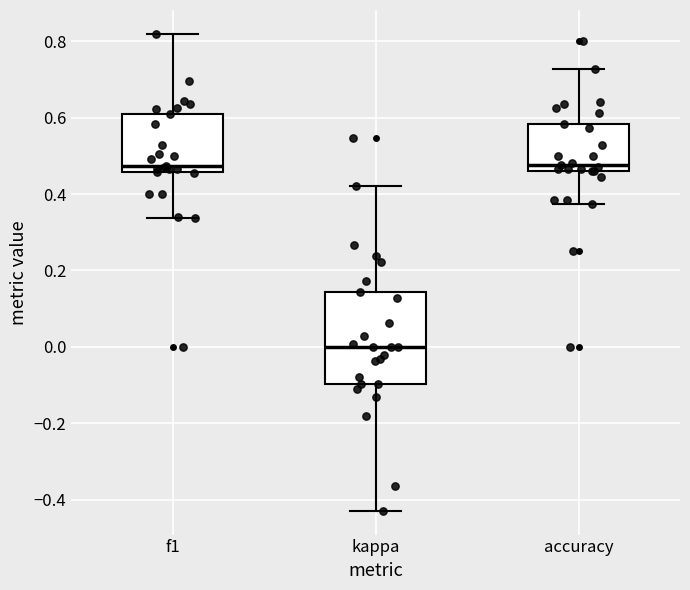

Where is the upper edge of the box for f1 on the y-axis? The values are not printed on the chart, so give them approximately, as read against the axis.

0.60